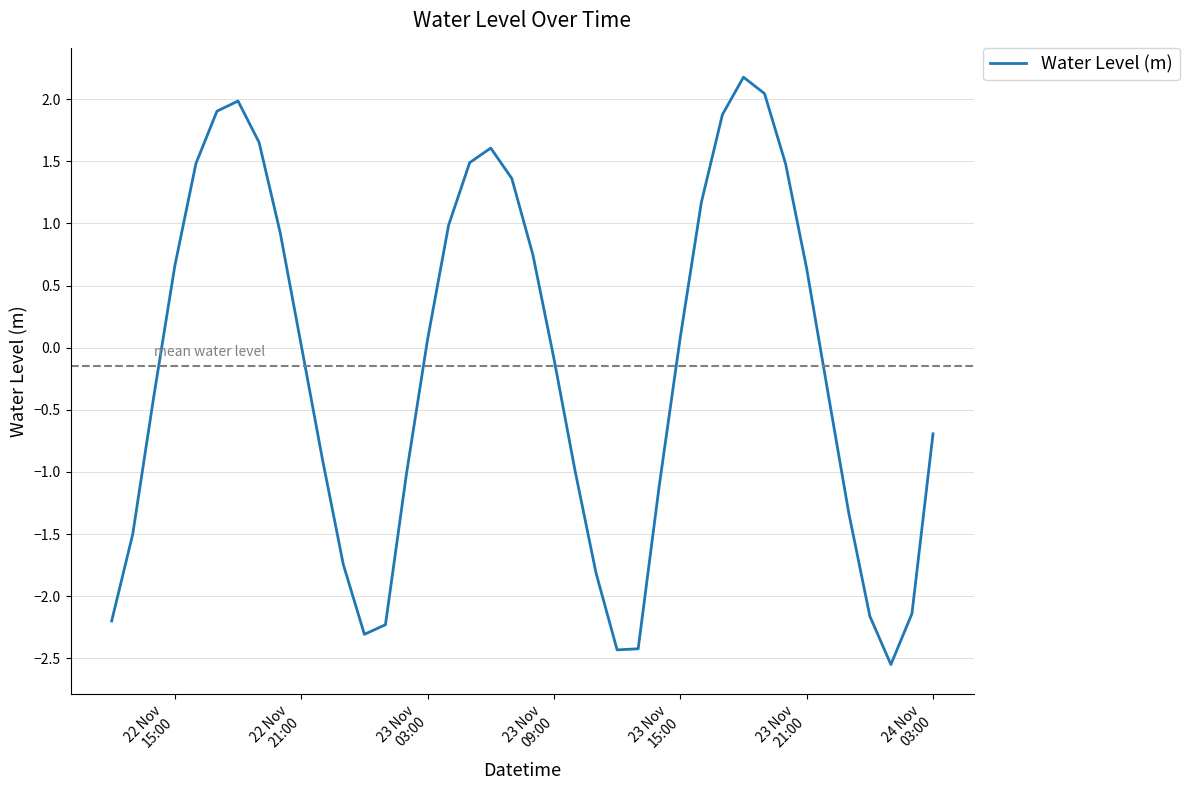

What is the minimum value shown in the chart?

-2.6